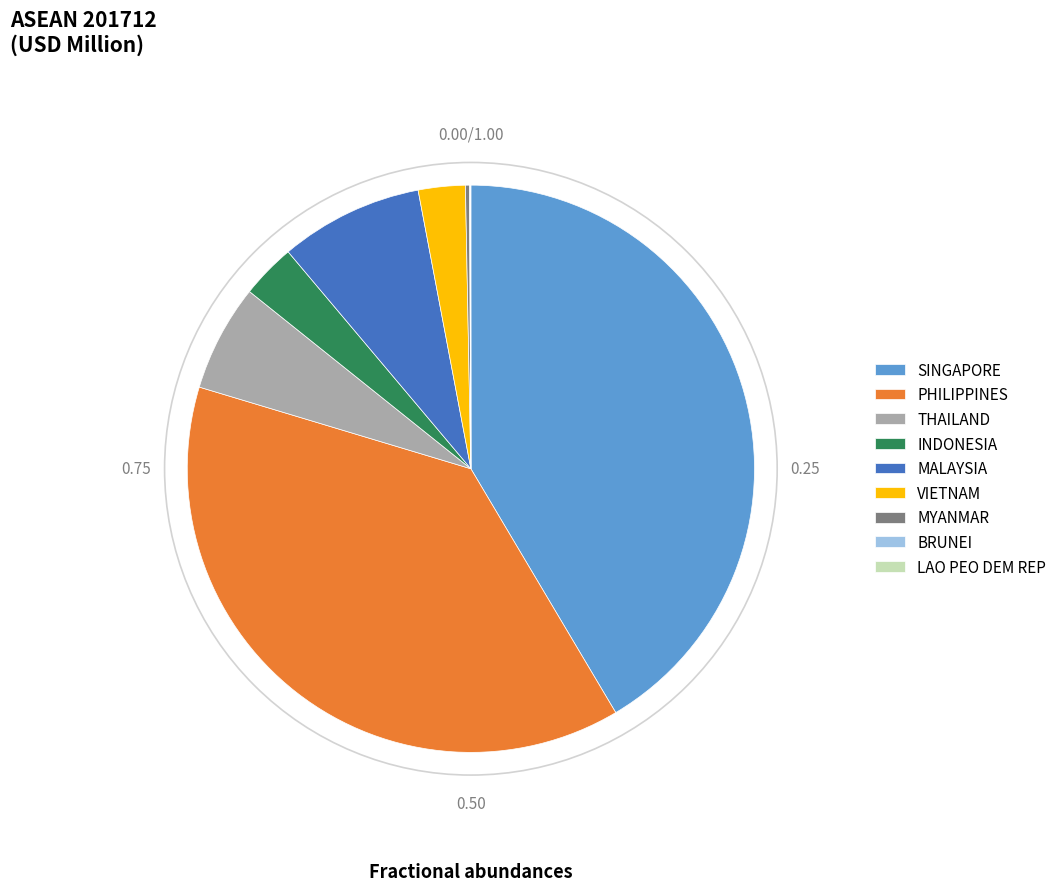

Which category has the biggest portion of the pie?

SINGAPORE